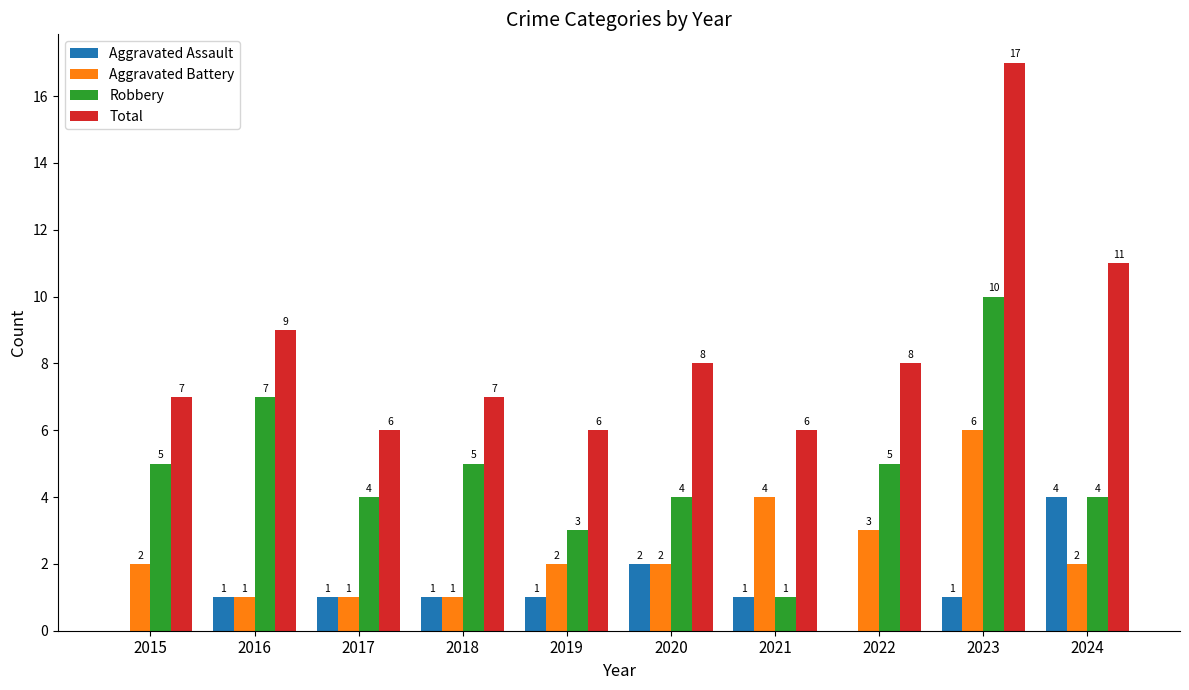

At which category is the sum across all series the highest?

2023